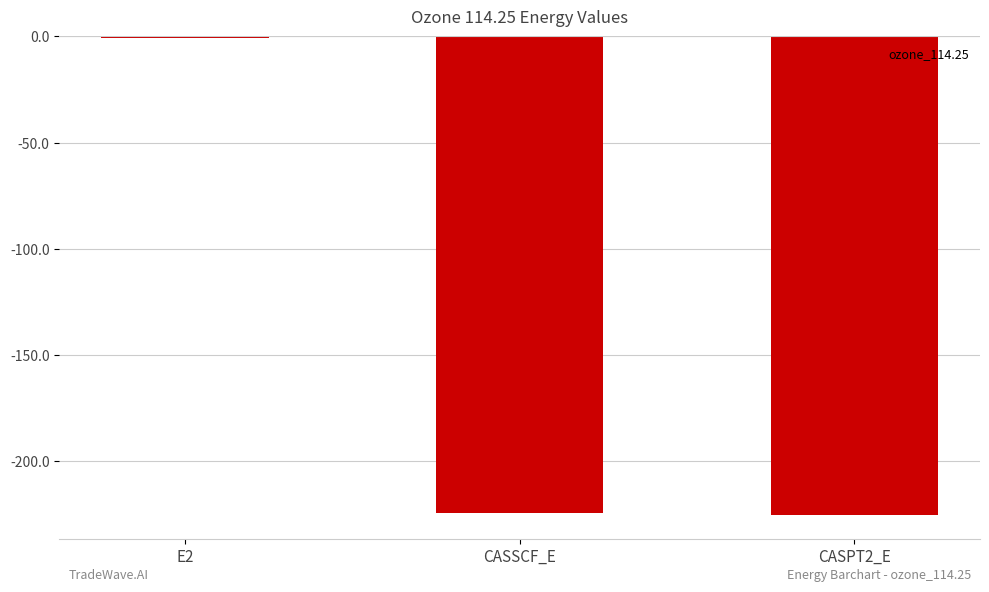

True or false: the data shows -402.6 at CASSCF_E.

False